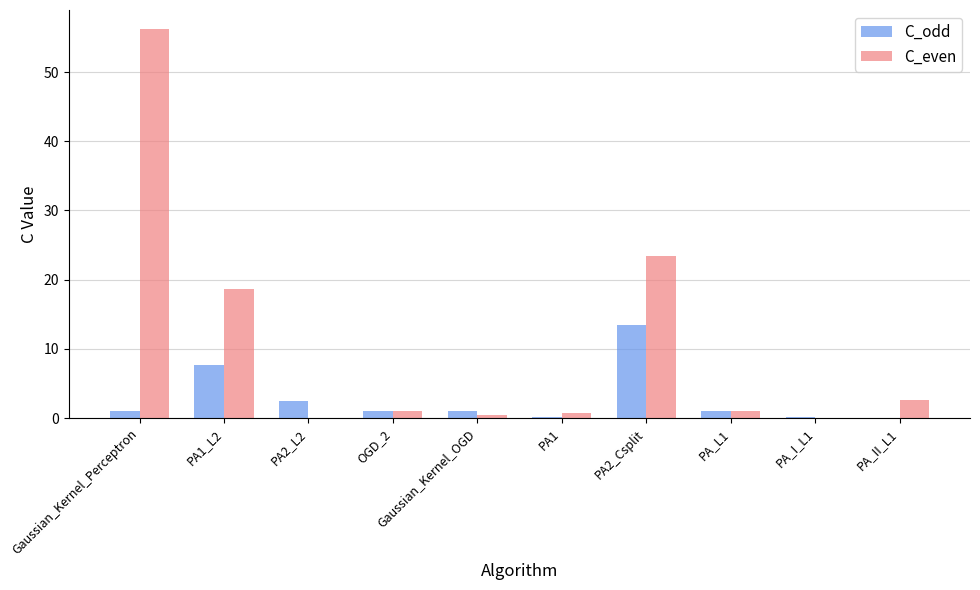

Which series has the largest total across all categories?

C_even